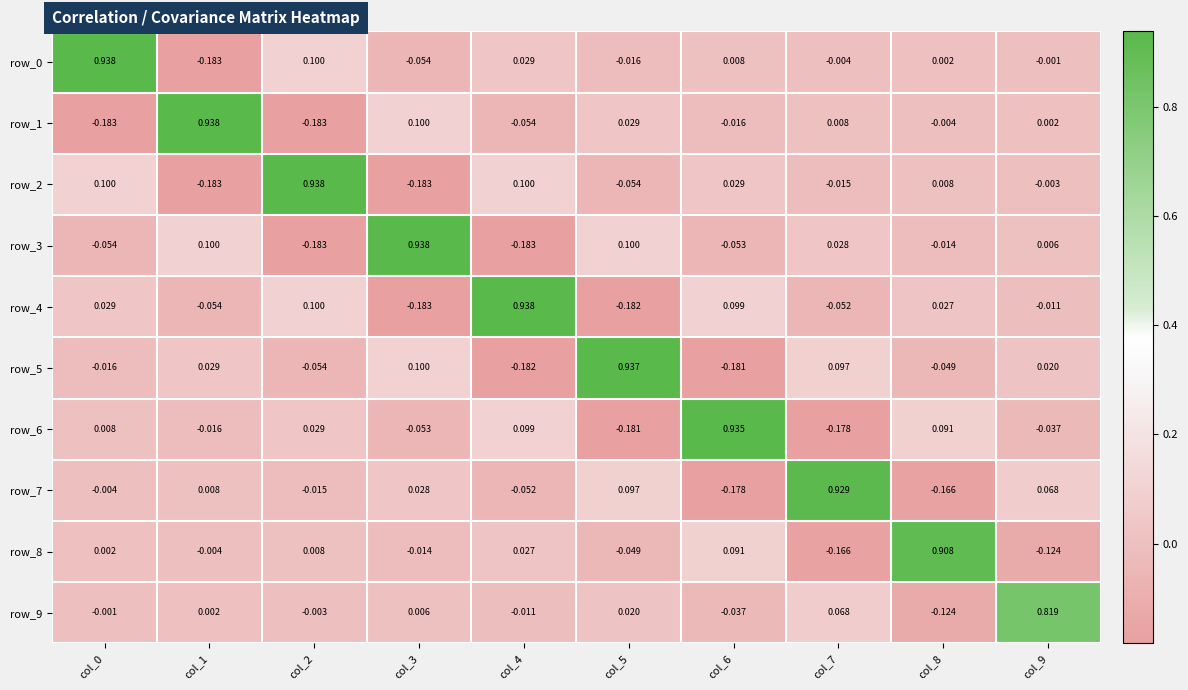

Is the value of row_3 at col_9 greater than the value of row_2 at col_8?

No